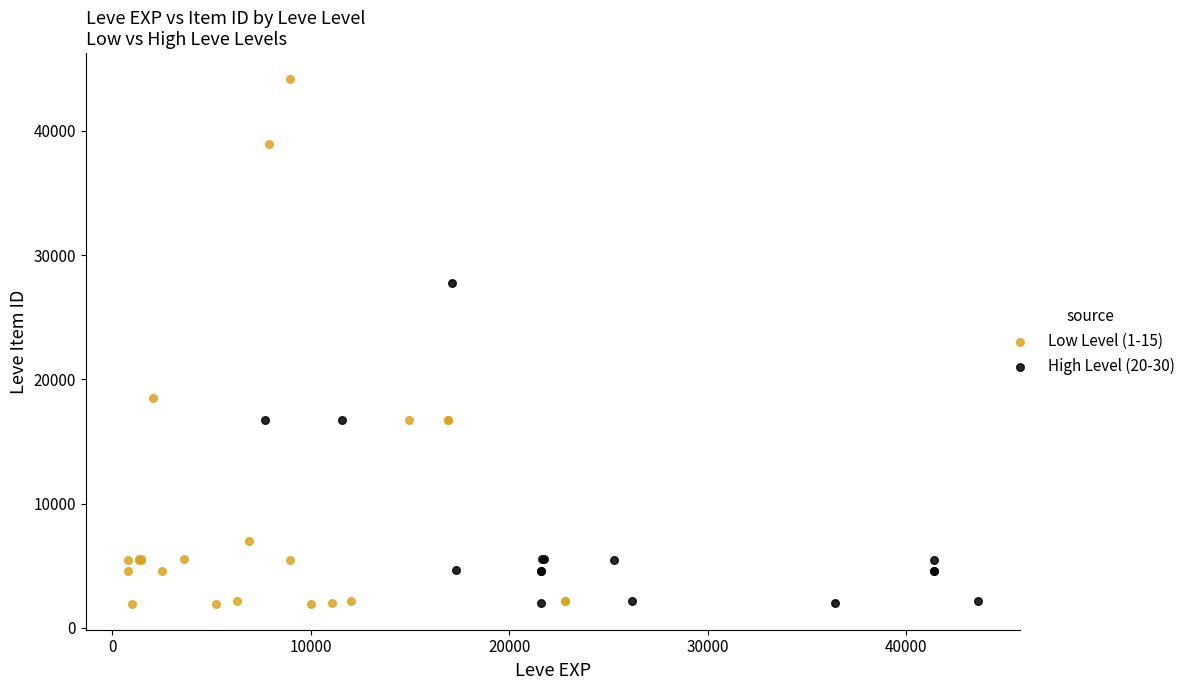

Which series has the largest Y range (max minus min)?

Low Level (1-15)